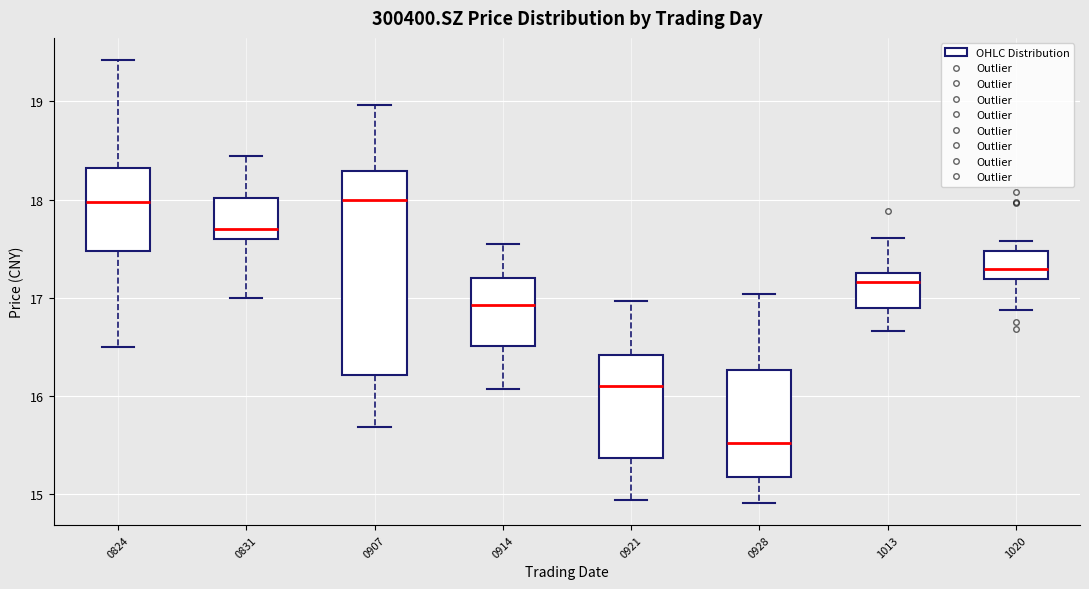

Where does the lower whisker of the box at x = 0907 end on the y-axis? The values are not printed on the chart, so give them approximately, as read against the axis.

15.7